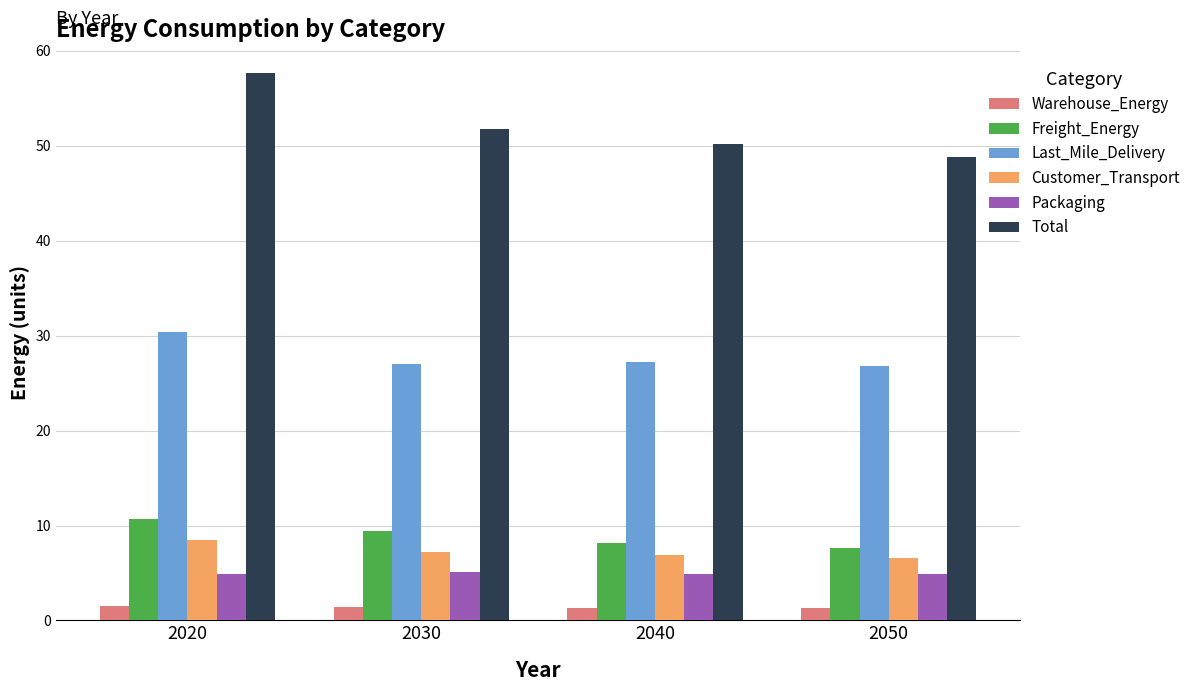

At 2040, list the series in order from largest to smallest.

Total, Last_Mile_Delivery, Freight_Energy, Customer_Transport, Packaging, Warehouse_Energy